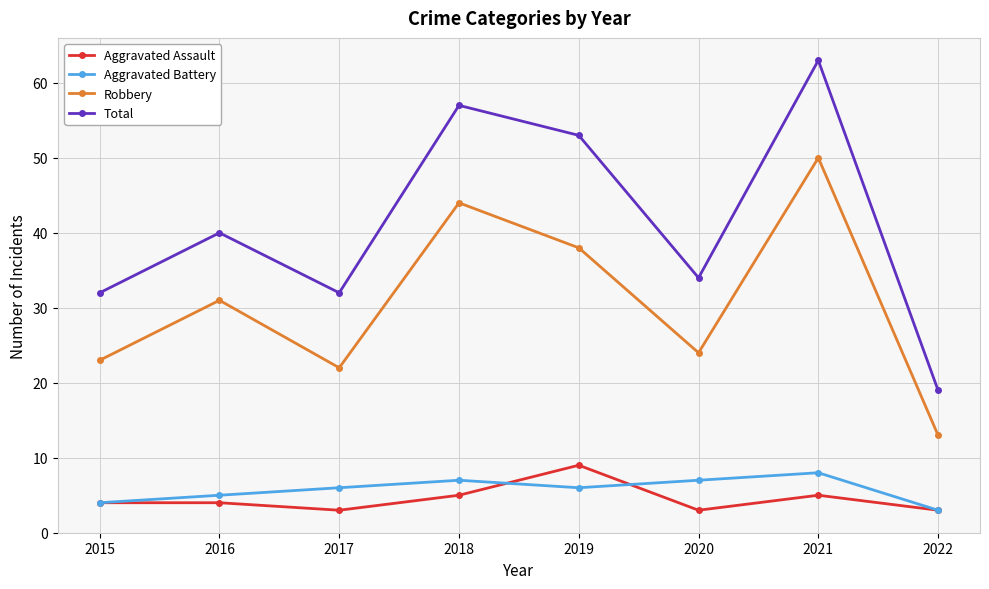

What is the difference between the second highest and second lowest values in the Aggravated Battery series?

3